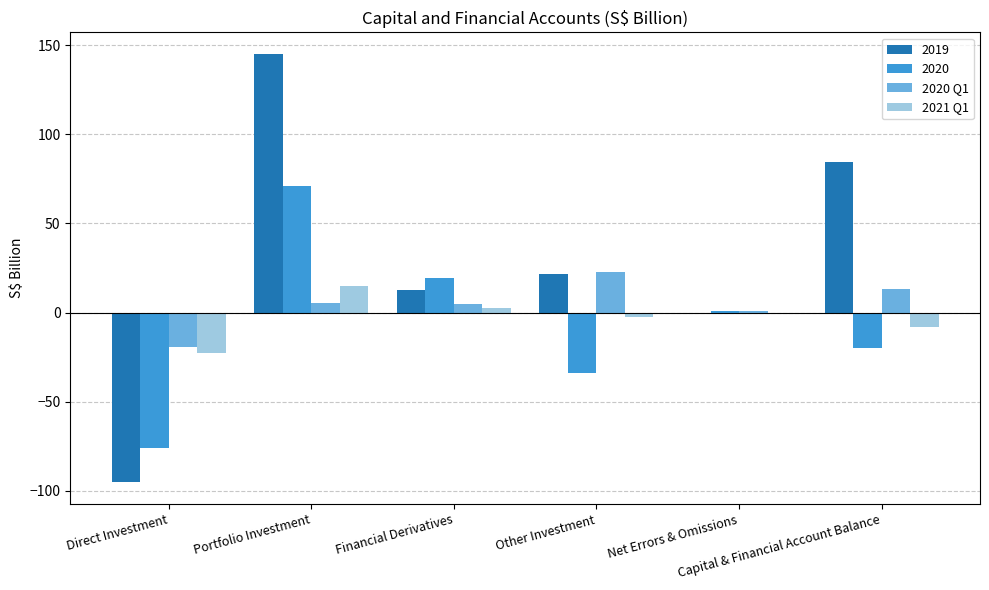

Are the bars horizontal?

No